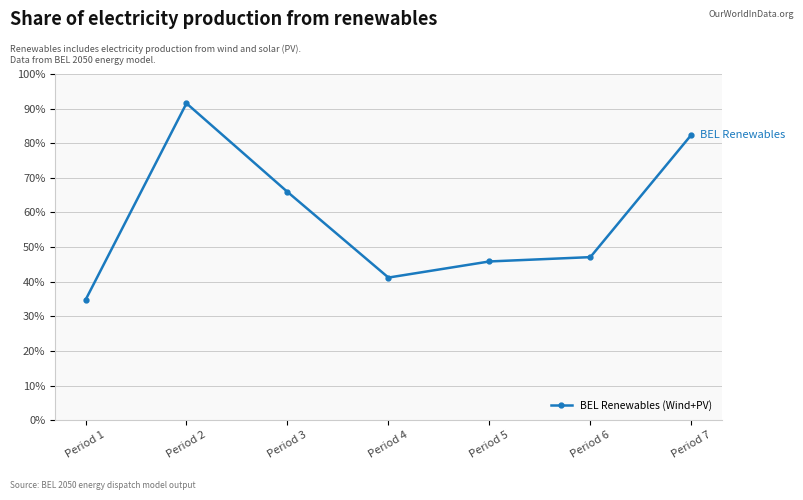

What is the value of the 7th point from the left?

82.4